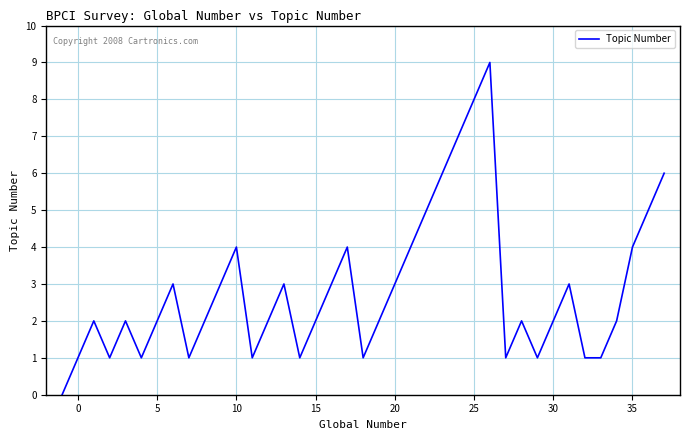

True or false: there are more than 0 points higher than both neighbors.

True